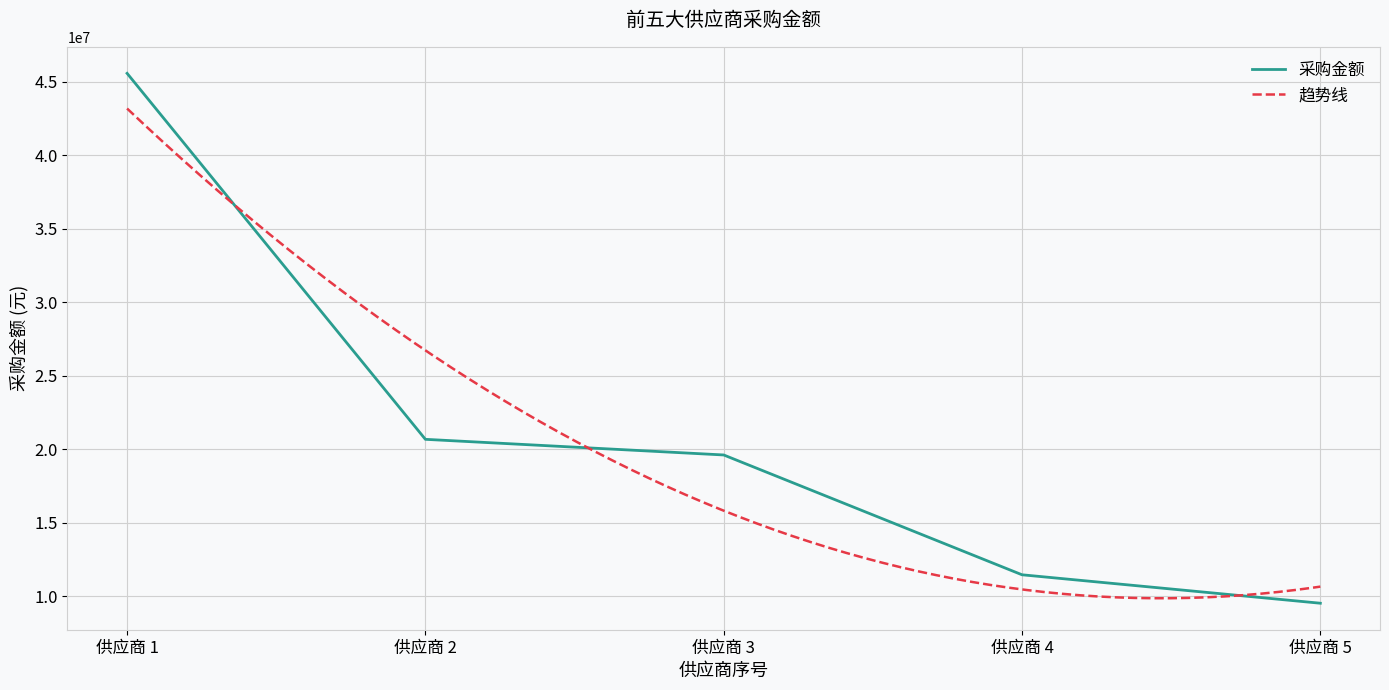

Count the number of categories in the chart.

5